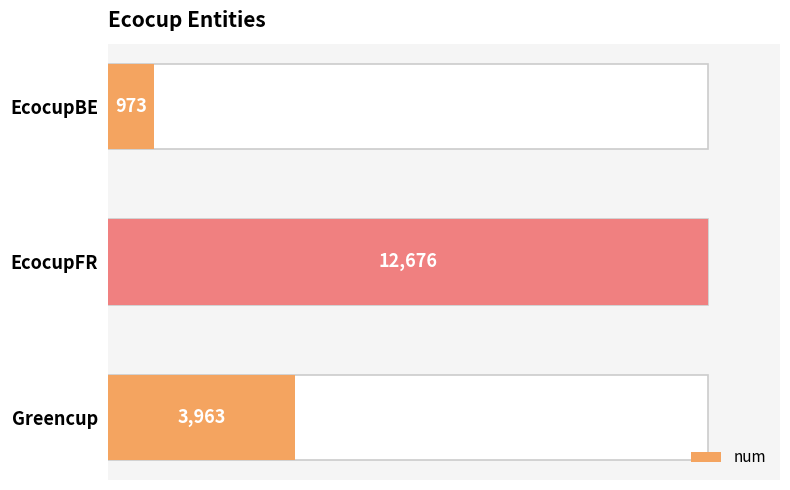

What is the average value?

5871